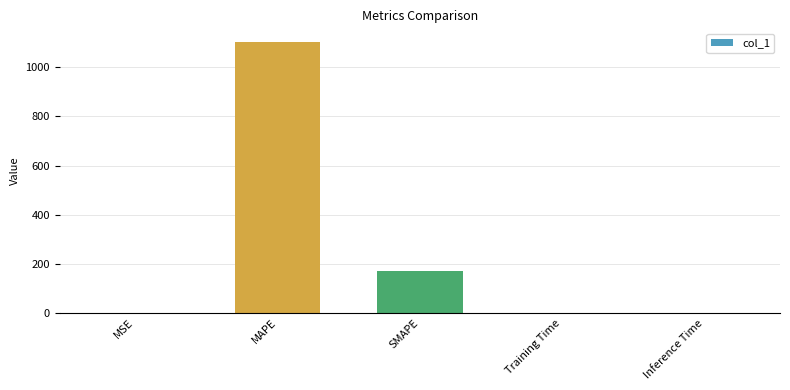

Read the value at SMAPE.

169.3